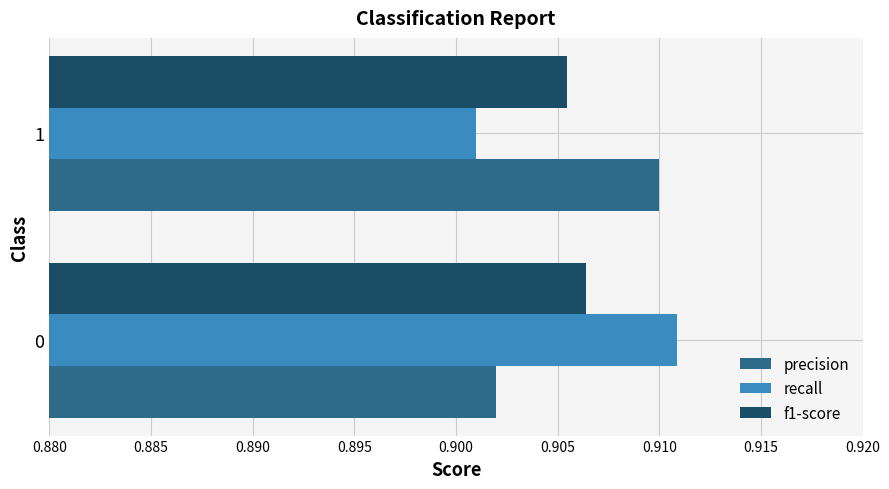

List the labels in order of recall value, smallest first.

1, 0